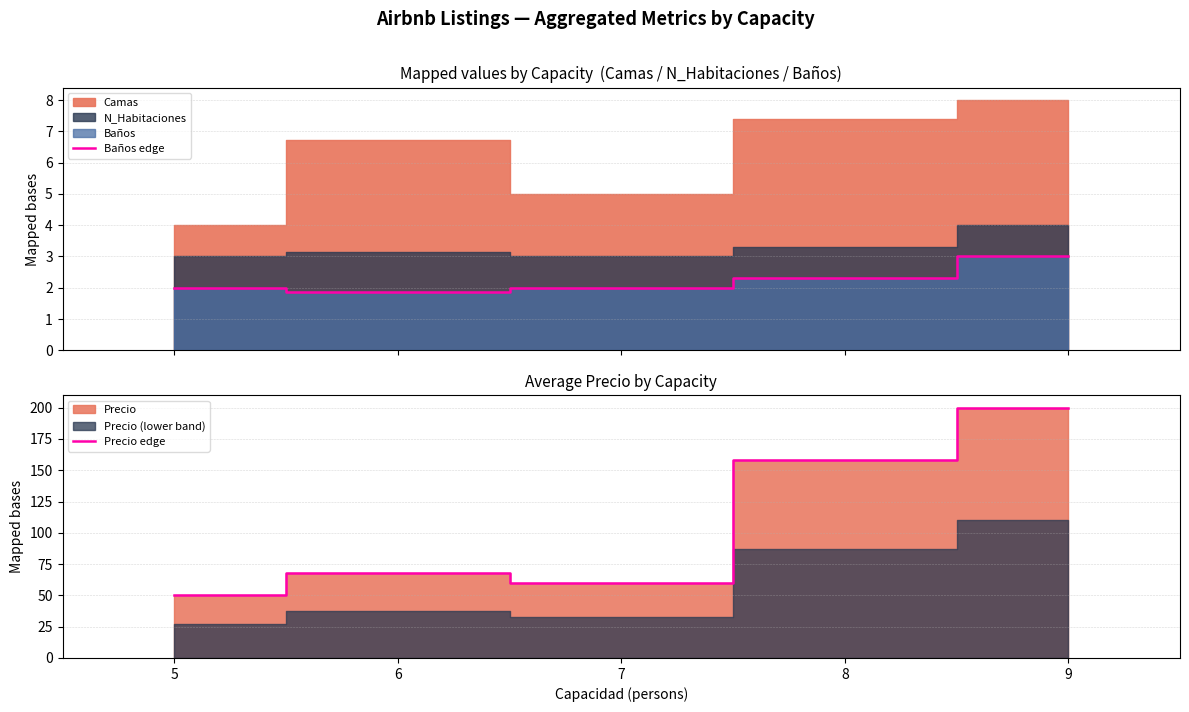

Is it true that Baños edge equals 2.0 at 7?

True